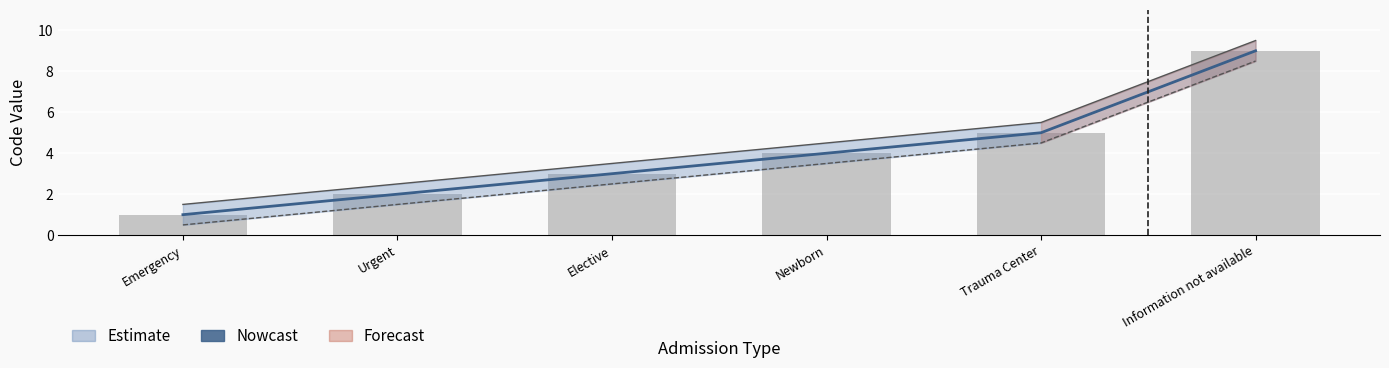

Which series has the widest spread of values?

Nowcast